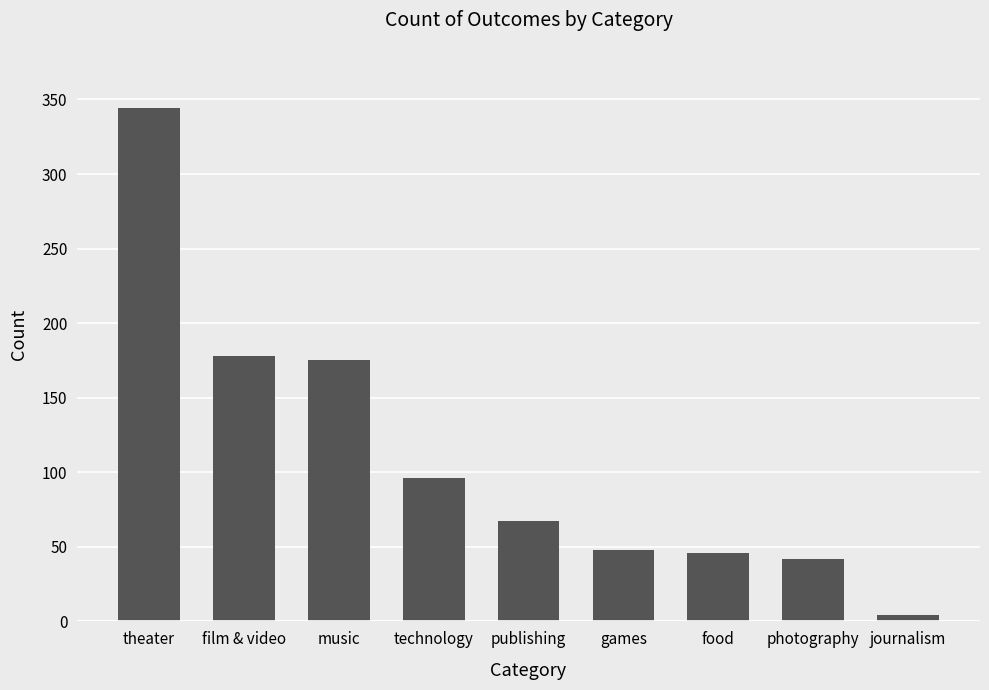

Are the bars grouped side by side (vs. stacked)?

No